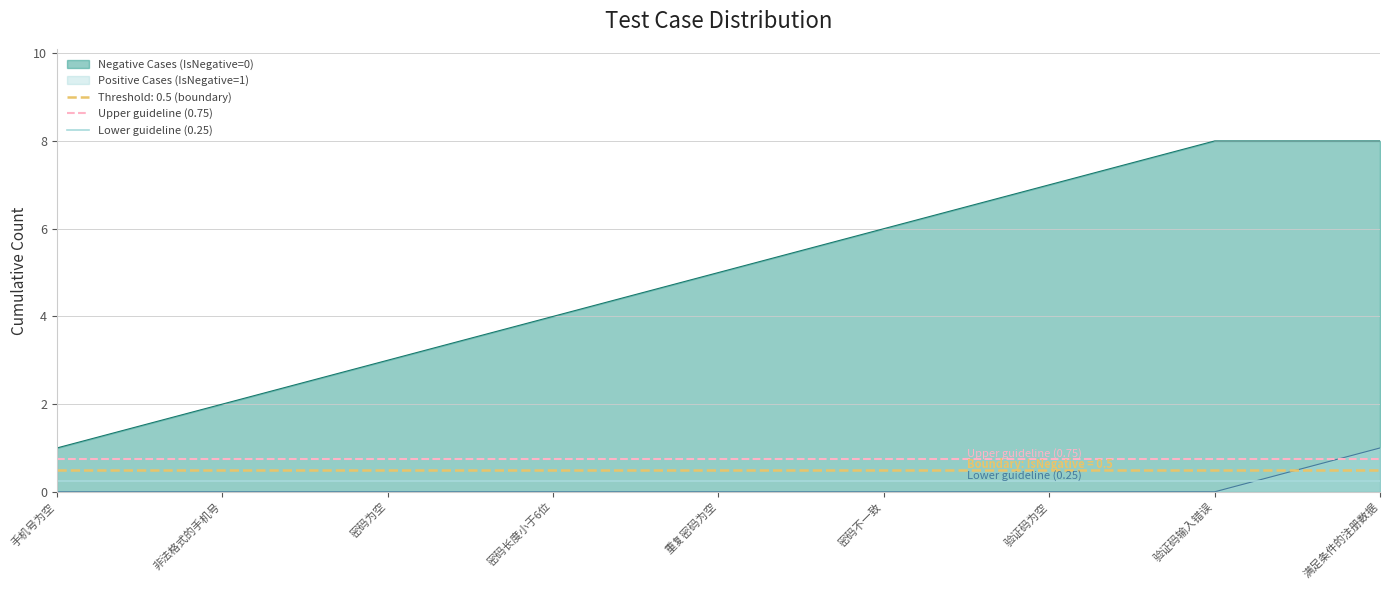

Is the value of Negative Cases (IsNegative=0) at 重复密码为空 greater than the value of Positive Cases (IsNegative=1) at 满足条件的注册数据?

Yes